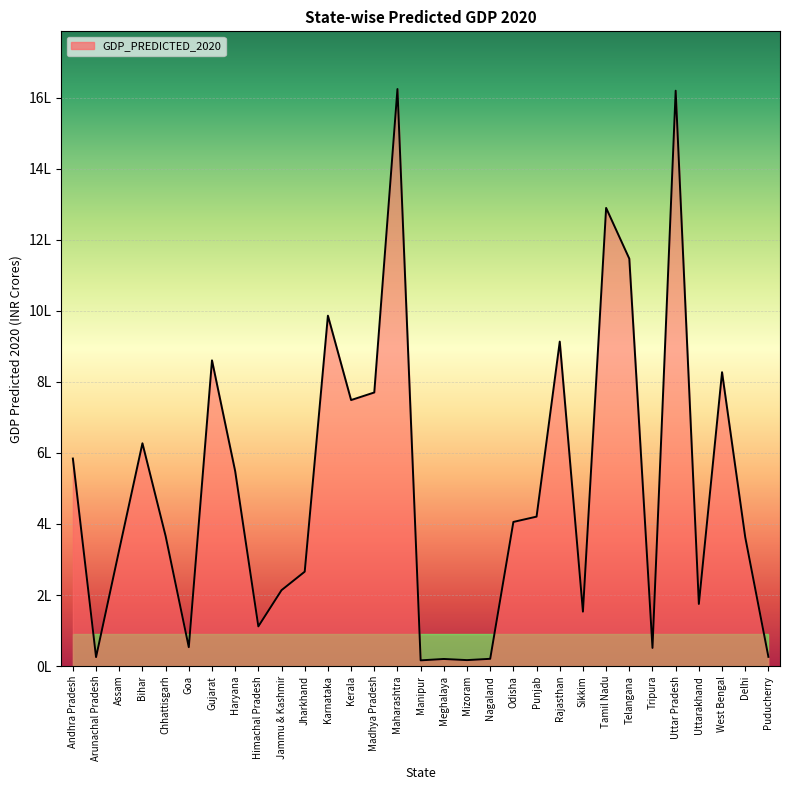

At which label is the value closest to 820264?

West Bengal